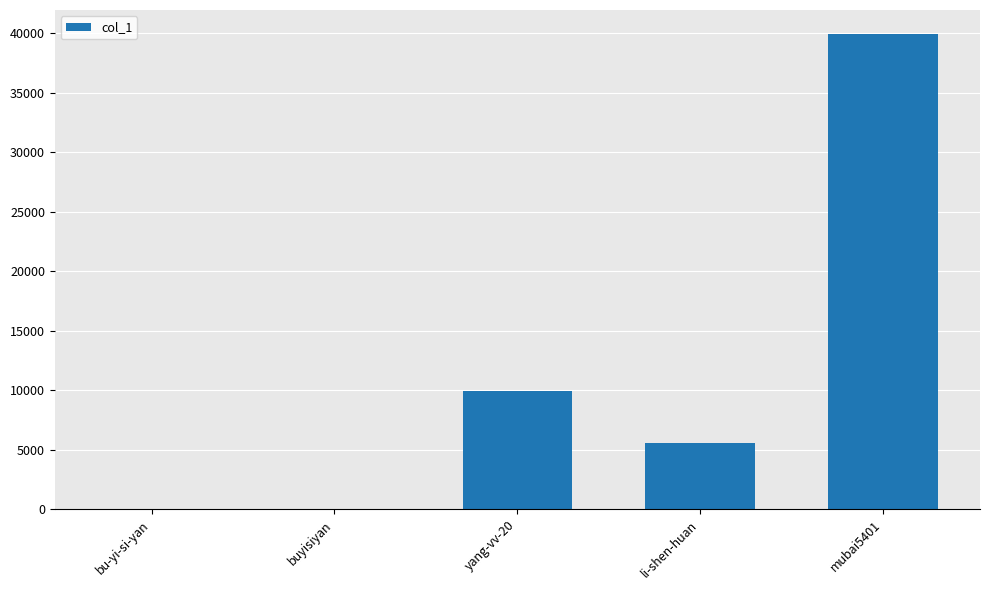

What is the greatest value displayed?

39958